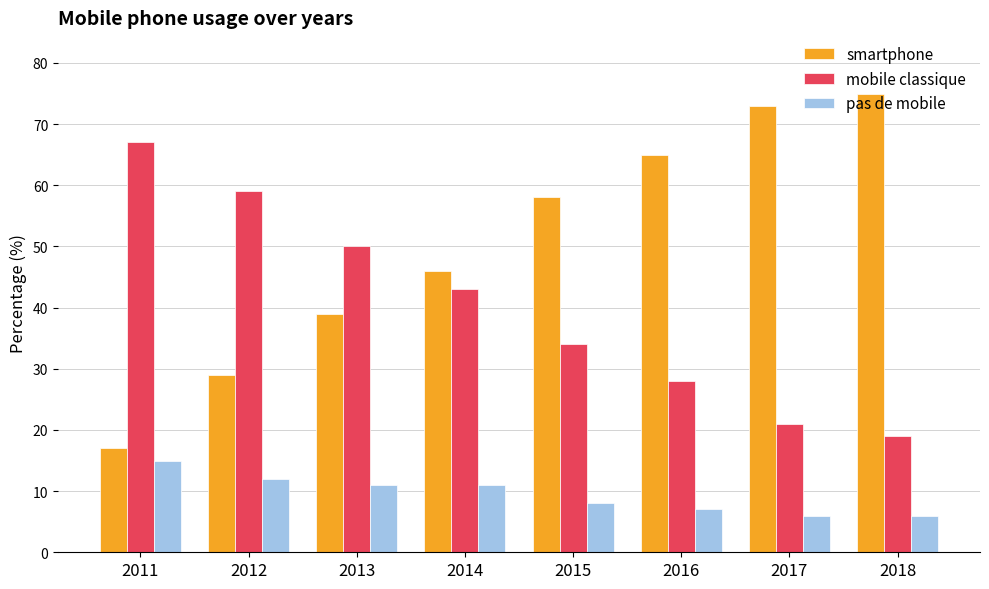

What is the difference between the maximum and minimum values in the smartphone series?

58